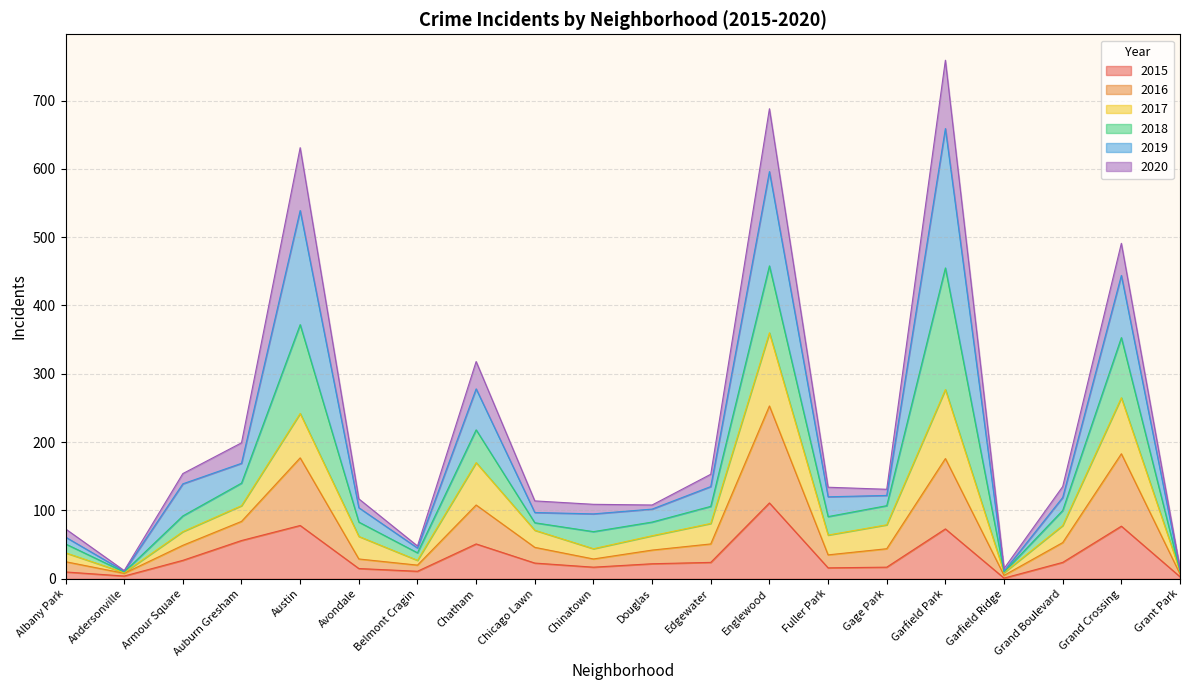

How many lines are shown in the chart?

6